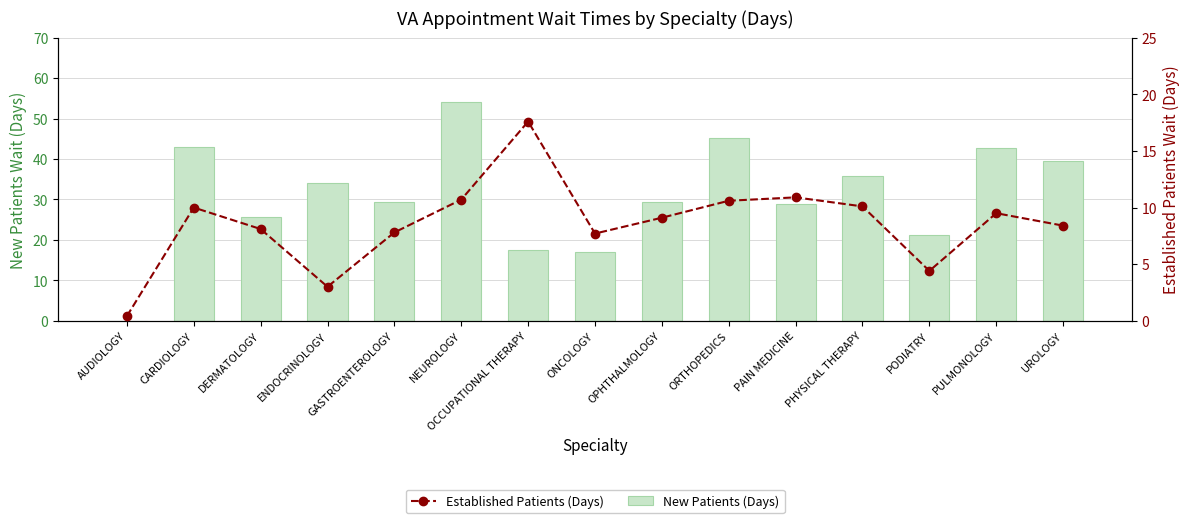

At NEUROLOGY, list the series in order from largest to smallest.

New Patients (Days), Established Patients (Days)